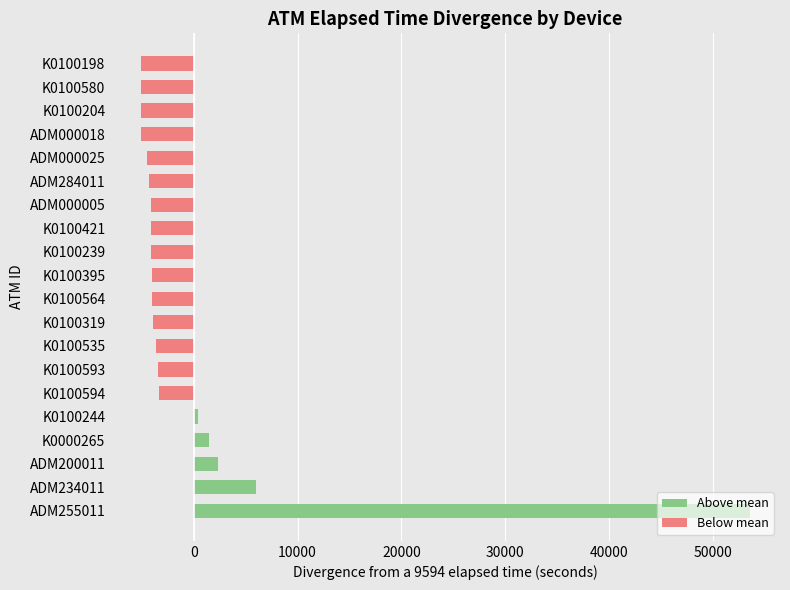

At which label is the value closest to 24211?

ADM234011